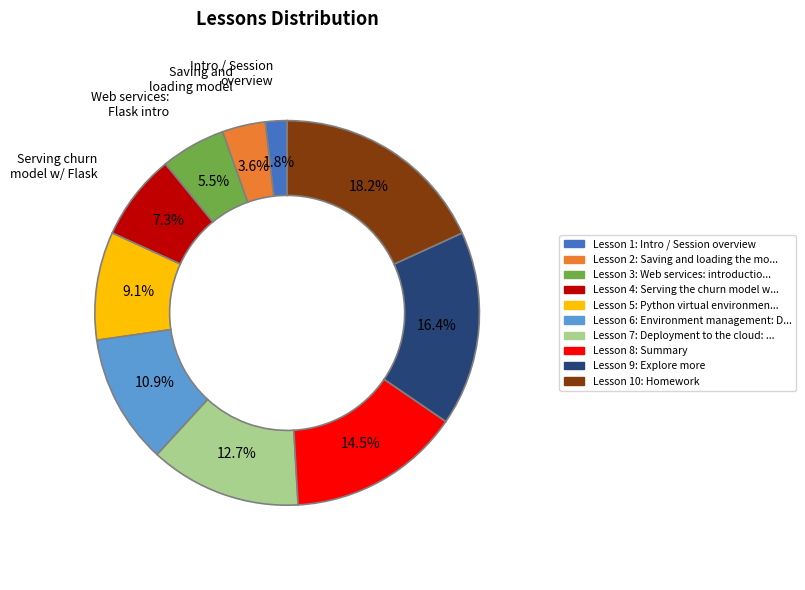

How many slices are in this pie chart?

10